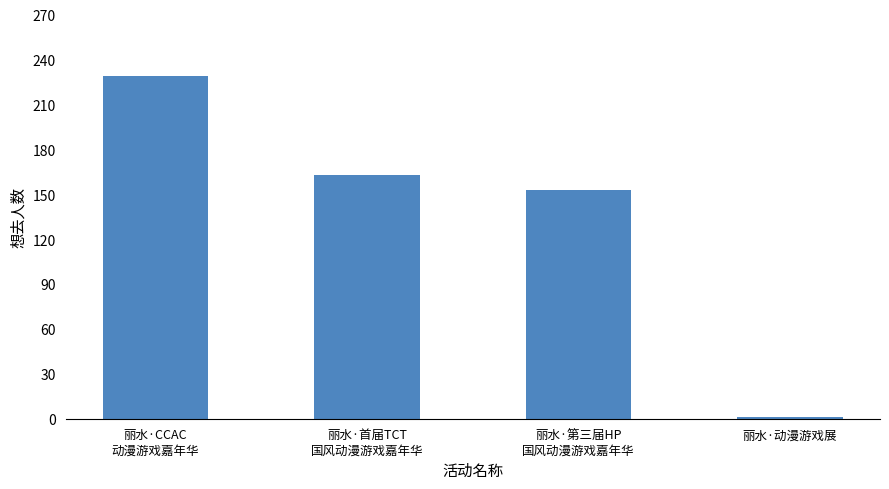

Which label corresponds to the smallest value in the chart?

丽水·动漫游戏展